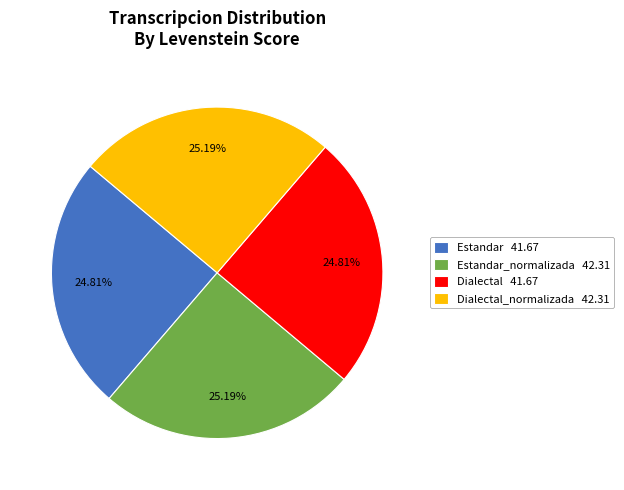

What is the ratio of the value at Dialectal 41.67 to the value at Dialectal_normalizada 42.31?

1.0